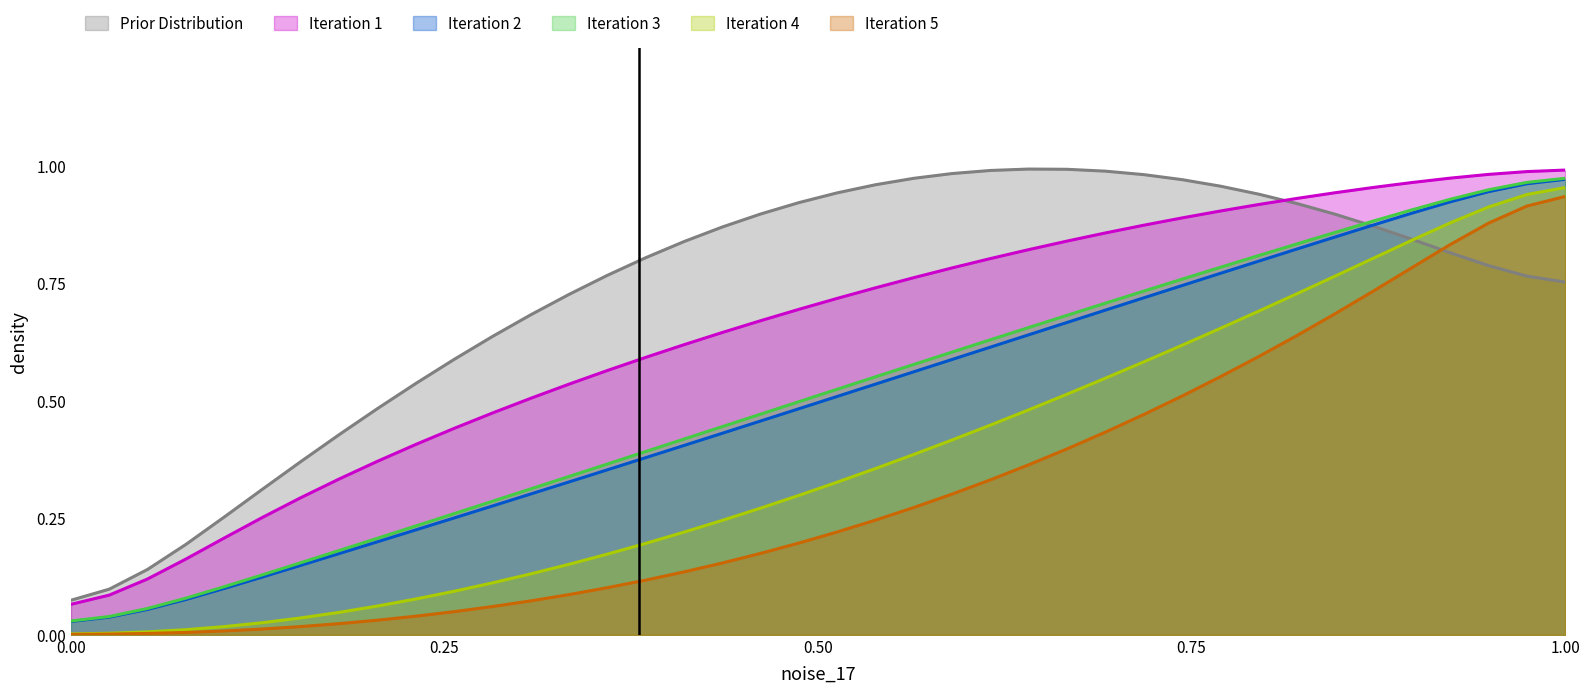

The value of r at r is 0.1. True or false?

True